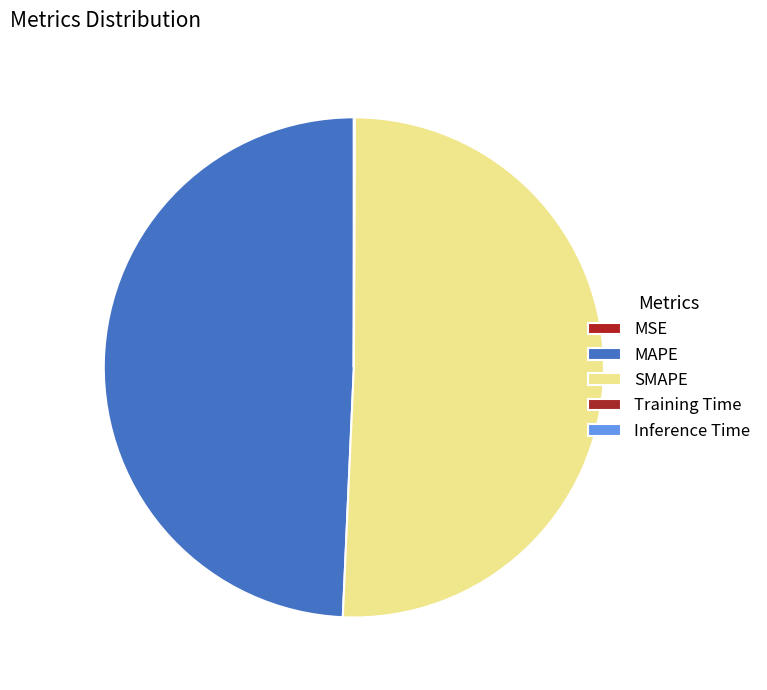

How much of the chart is everything except MSE?

100.0%